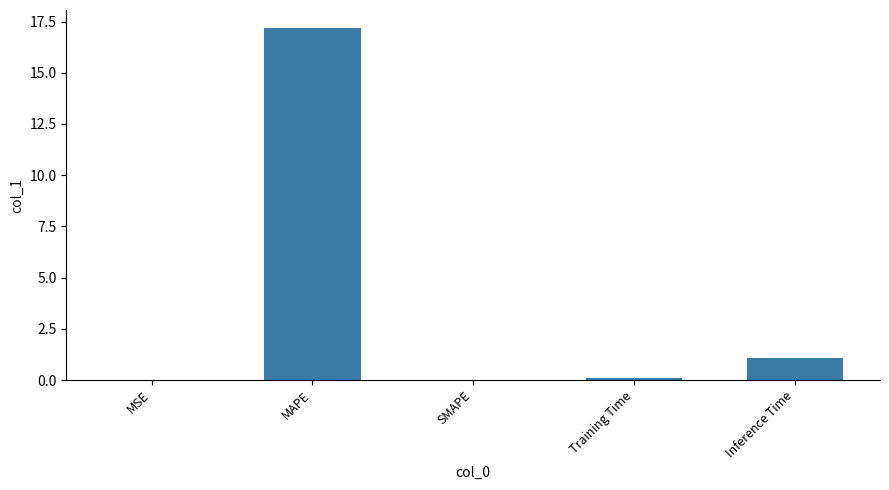

What is the maximum value shown in the chart?

17.2